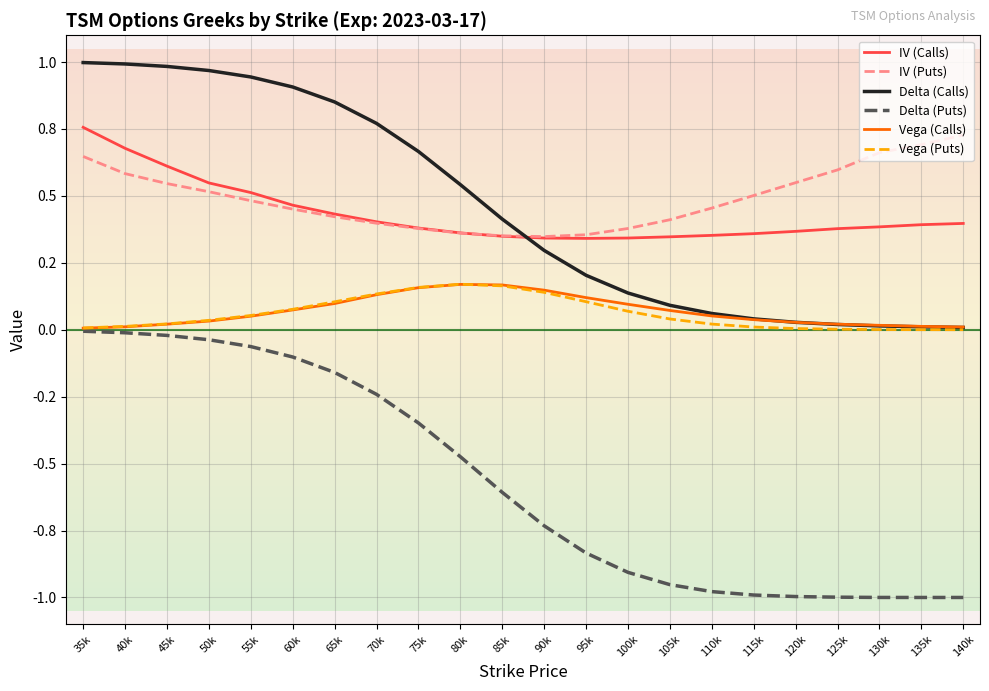

True or false: Delta (Calls) has more than 0 points higher than both neighbors.

False